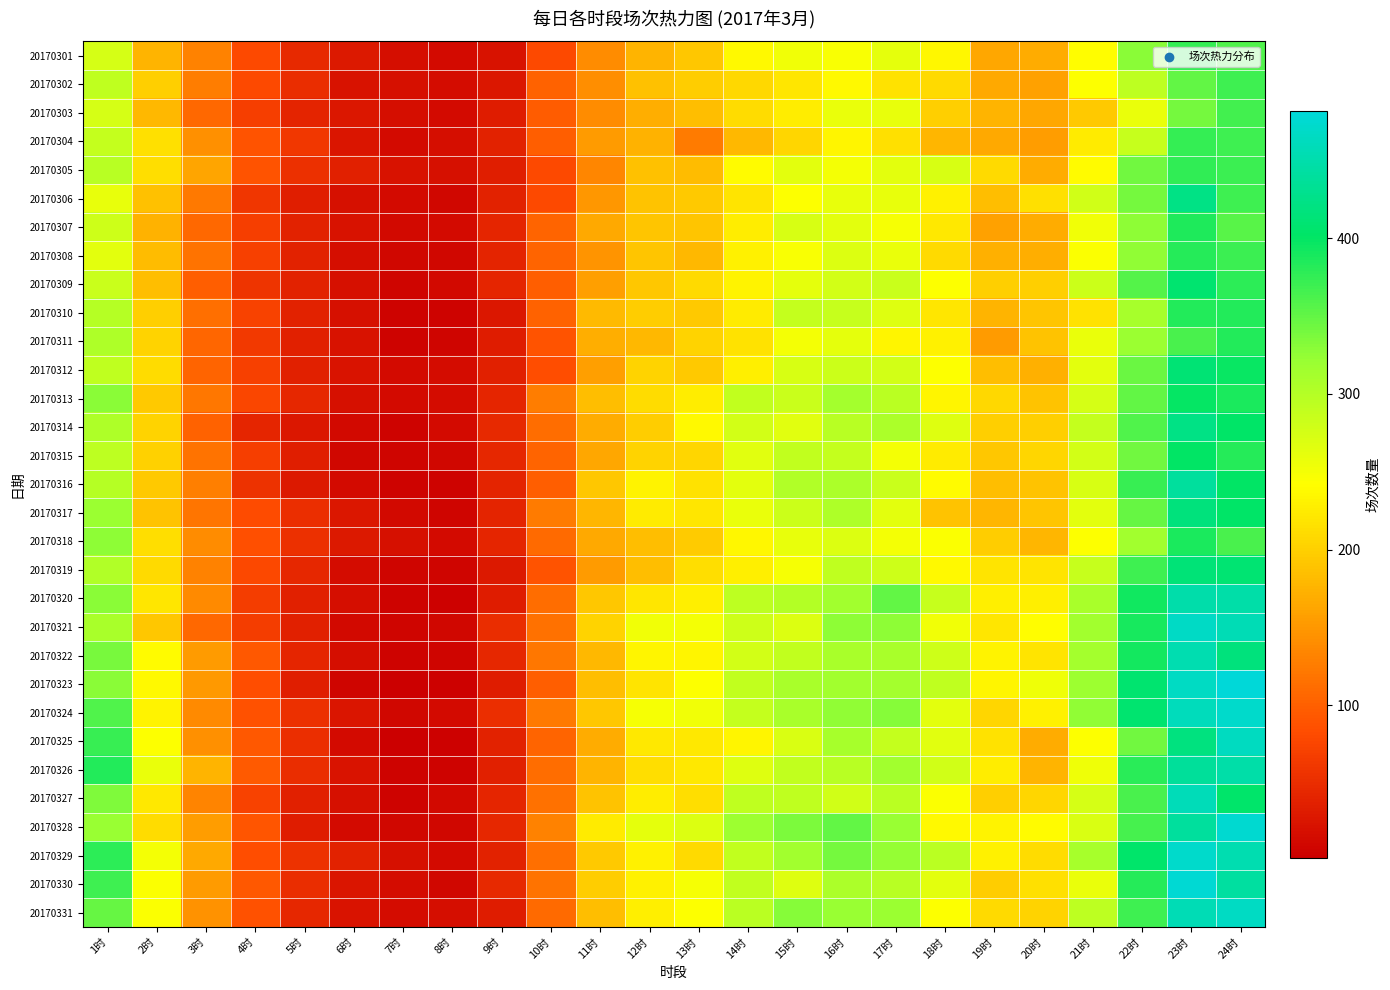

Reading right to left, transcribe all the data shown in this chart.

20170301: 24时=360	23时=375	22时=330	21时=241	20时=167	19时=164	18时=235	17时=261	16时=246	15时=253	14时=238	13时=193	12时=175	11时=140	10时=80	9时=21	8时=15	7时=17	6时=29	5时=46	4时=79	3时=130	2时=176	1时=275
20170302: 24时=368	23时=349	22时=294	21时=243	20时=158	19时=166	18时=209	17时=217	16时=237	15时=221	14时=207	13时=198	12时=186	11时=141	10时=103	9时=27	8时=16	7时=20	6时=22	5时=49	4时=79	3时=127	2时=199	1时=291
20170303: 24时=366	23时=340	22时=257	21时=194	20时=164	19时=175	18时=199	17时=259	16时=257	15时=226	14时=211	13时=184	12时=170	11时=140	10时=97	9时=33	8时=14	7时=17	6时=27	5时=41	4时=69	3时=108	2时=180	1时=275
20170304: 24时=368	23时=375	22时=286	21时=225	20时=155	19时=166	18时=178	17时=214	16时=233	15时=205	14时=180	13时=124	12时=173	11时=153	10时=98	9时=38	8时=17	7时=15	6时=25	5时=61	4时=89	3时=143	2时=215	1时=288
20170305: 24时=371	23时=376	22时=342	21时=240	20时=167	19时=210	18时=272	17时=264	16时=250	15时=264	14时=240	13时=183	12时=187	11时=134	10时=79	9时=34	8时=19	7时=22	6时=36	5时=54	4时=89	3时=162	2时=212	1时=298
20170306: 24时=369	23时=422	22时=340	21时=278	20时=214	19时=184	18时=229	17时=260	16时=259	15时=242	14时=218	13时=194	12时=188	11时=149	10时=80	9时=38	8时=11	7时=14	6时=19	5时=34	4时=60	3时=122	2时=186	1时=260
20170307: 24时=355	23时=385	22时=327	21时=252	20时=167	19时=158	18时=222	17时=248	16时=263	15时=272	14时=226	13时=191	12时=191	11时=166	10时=105	9时=42	8时=15	7时=12	6时=22	5时=39	4时=68	3时=108	2时=174	1时=281
20170308: 24时=370	23时=382	22时=326	21时=245	20时=170	19时=171	18时=210	17时=258	16时=270	15时=247	14时=230	13时=180	12时=190	11时=148	10时=105	9时=41	8时=10	7时=11	6时=17	5时=38	4时=70	3时=118	2时=182	1时=263
20170309: 24时=378	23时=408	22时=357	21时=282	20时=200	19时=199	18时=242	17时=284	16时=277	15时=261	14时=232	13时=210	12时=193	11时=157	10时=98	9时=42	8时=12	7时=8	6时=20	5时=38	4时=58	3时=99	2时=184	1时=285
20170310: 24时=383	23时=383	22时=311	21时=217	20时=190	19时=176	18时=220	17时=268	16时=286	15时=287	14时=225	13时=195	12时=198	11时=181	10时=102	9时=28	8时=7	7时=7	6时=20	5时=39	4时=73	3时=113	2时=199	1时=299
20170311: 24时=383	23时=363	22时=320	21时=258	20时=188	19时=152	18时=229	17时=234	16时=261	15时=251	14时=217	13时=204	12时=180	11时=169	10时=90	9时=33	8时=9	7时=6	6时=22	5时=36	4时=62	3时=106	2时=204	1时=305
20170312: 24时=397	23时=412	22时=346	21时=264	20时=172	19时=185	18时=242	17时=277	16时=282	15时=273	14时=228	13时=194	12时=204	11时=157	10时=83	9时=36	8时=16	7时=14	6时=23	5时=36	4时=71	3时=105	2时=211	1时=292
20170313: 24时=387	23时=398	22时=350	21时=274	20时=188	19时=208	18时=233	17时=296	16时=312	15时=285	14时=290	13时=226	12时=211	11时=184	10时=126	9时=43	8时=16	7时=14	6时=19	5时=44	4时=76	3时=121	2时=195	1时=329
20170314: 24时=403	23时=422	22时=359	21时=287	20时=200	19时=199	18时=267	17时=307	16时=297	15时=266	14时=277	13时=237	12时=198	11时=168	10时=112	9时=46	8时=14	7时=6	6时=12	5时=28	4时=42	3时=103	2时=204	1时=304
20170315: 24时=381	23时=400	22时=343	21时=276	20时=206	19时=193	18时=225	17时=251	16时=288	15时=290	14时=265	13时=205	12时=203	11时=165	10时=105	9时=45	8时=11	7时=8	6时=11	5时=34	4时=69	3时=117	2时=202	1时=293
20170316: 24时=400	23时=440	22时=373	21时=273	20时=189	19时=184	18时=239	17时=284	16时=306	15时=303	14时=264	13时=217	12时=232	11时=193	10时=99	9时=40	8时=7	7时=6	6时=14	5时=29	4时=55	3时=129	2时=195	1时=299
20170317: 24时=403	23时=418	22时=348	21时=263	20时=191	19时=177	18时=188	17时=264	16时=304	15时=283	14时=257	13时=220	12时=224	11时=177	10时=125	9时=40	8时=9	7时=13	6时=28	5时=52	4时=81	3时=119	2时=189	1时=320
20170318: 24时=362	23时=388	22时=314	21时=242	20时=178	19时=198	18时=245	17时=250	16时=270	15时=259	14时=235	13时=196	12时=185	11时=166	10时=109	9时=42	8时=14	7时=19	6时=30	5时=54	4时=86	3时=139	2时=212	1时=327
20170319: 24时=409	23时=414	22时=368	21时=286	20时=219	19时=219	18时=237	17时=281	16时=292	15时=248	14时=227	13时=212	12时=185	11时=152	10时=90	9时=30	8时=9	7时=8	6时=16	5时=45	4时=77	3时=130	2时=209	1时=303
20170320: 24时=447	23时=450	22时=392	21时=308	20时=227	19时=228	18时=286	17时=349	16时=314	15时=301	14时=294	13时=228	12时=220	11时=192	10时=112	9时=33	8时=4	7时=7	6时=17	5时=37	4时=67	3时=137	2时=221	1时=329
20170321: 24时=457	23时=468	22时=389	21时=314	20时=241	19时=221	18时=253	17时=328	16时=327	15时=270	14时=280	13时=250	12时=253	11时=204	10时=115	9时=50	8时=10	7时=8	6时=13	5时=36	4时=66	3时=108	2时=193	1时=309
20170322: 24时=418	23时=452	22时=391	21时=312	20时=219	19时=232	18时=281	17时=308	16时=308	15时=289	14时=277	13时=234	12时=233	11时=180	10时=121	9时=45	8时=9	7时=7	6时=18	5时=42	4时=92	3时=153	2时=239	1时=339
20170323: 24时=482	23时=466	22时=407	21时=317	20时=255	19时=233	18时=291	17时=312	16时=315	15时=309	14时=289	13时=243	12时=218	11时=185	10时=99	9时=33	8时=5	7时=3	6时=9	5时=35	4时=83	3时=151	2时=238	1时=329
20170324: 24时=472	23时=461	22时=408	21时=325	20时=230	19时=206	18时=263	17时=331	16时=326	15时=309	14时=287	13时=252	12时=248	11时=193	10时=122	9时=52	8时=15	7时=11	6时=25	5时=53	4时=88	3时=137	2时=231	1时=359
20170325: 24时=464	23时=419	22时=343	21时=242	20时=167	19时=217	18时=265	17时=288	16时=310	15时=271	14时=234	13时=222	12时=222	11时=168	10时=105	9时=38	8时=5	7时=2	6时=14	5时=52	4时=92	3时=143	2时=242	1时=373
20170326: 24时=448	23时=438	22时=380	21时=254	20时=176	19时=226	18时=278	17时=314	16时=297	15时=289	14时=268	13时=222	12时=212	11时=175	10时=111	9时=37	8时=6	7时=6	6时=23	5时=49	4时=94	3时=175	2时=257	1时=383
20170327: 24时=404	23时=459	22时=363	21时=275	20时=205	19时=199	18时=245	17时=295	16时=278	15时=291	14时=291	13时=213	12时=226	11时=188	10时=115	9时=42	8时=12	7时=7	6时=19	5时=37	4时=73	3时=133	2时=223	1时=334
20170328: 24时=475	23时=440	22时=364	21时=271	20时=239	19时=232	18时=238	17时=322	16时=349	15时=336	14时=318	13时=269	12时=262	11时=225	10时=131	9时=44	8时=11	7时=10	6时=14	5时=32	4时=91	3时=155	2时=211	1时=321
20170329: 24时=452	23时=471	22时=404	21时=310	20时=211	19时=229	18时=296	17时=323	16时=341	15时=315	14时=289	13时=210	12时=229	11时=195	10时=114	9时=38	8时=14	7时=19	6时=39	5时=56	4时=84	3时=166	2时=250	1时=377
20170330: 24时=441	23时=478	22时=382	21时=258	20时=215	19时=198	18时=263	17时=298	16时=307	15时=268	14时=289	13时=248	12时=230	11时=197	10时=118	9时=46	8时=11	7时=16	6时=25	5时=49	4时=92	3时=152	2时=244	1时=369
20170331: 24时=466	23时=456	22时=369	21时=294	20时=204	19时=209	18时=243	17时=320	16时=321	15时=331	14时=296	13时=243	12时=227	11时=184	10时=110	9时=33	8时=18	7时=16	6时=24	5时=44	4时=88	3时=146	2时=244	1时=348